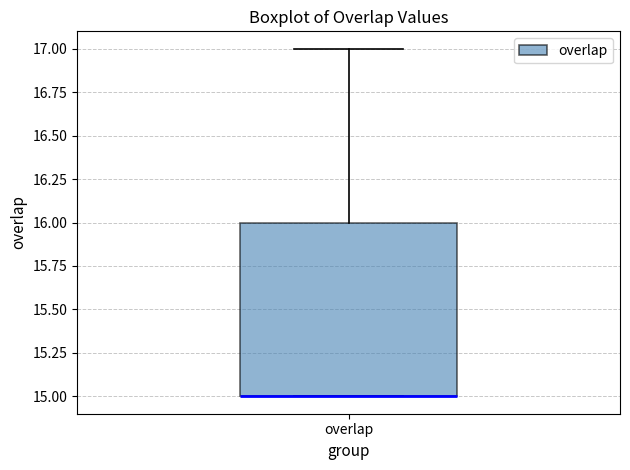

Transcribe this box plot: give where the median line is, the range the box spans, and where the two whiskers end, as read against the y-axis. The values are not printed on the chart, so give them approximately, as read against the axis.

median 15 (drawn on the box's lower edge), box 15 to 16, whiskers 15 to 17